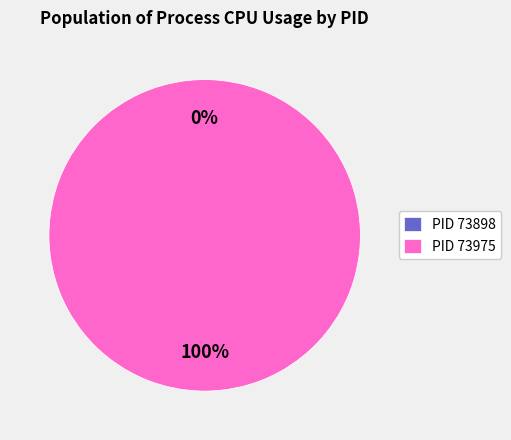

Is it true that 73975 is 86% of the pie?

False